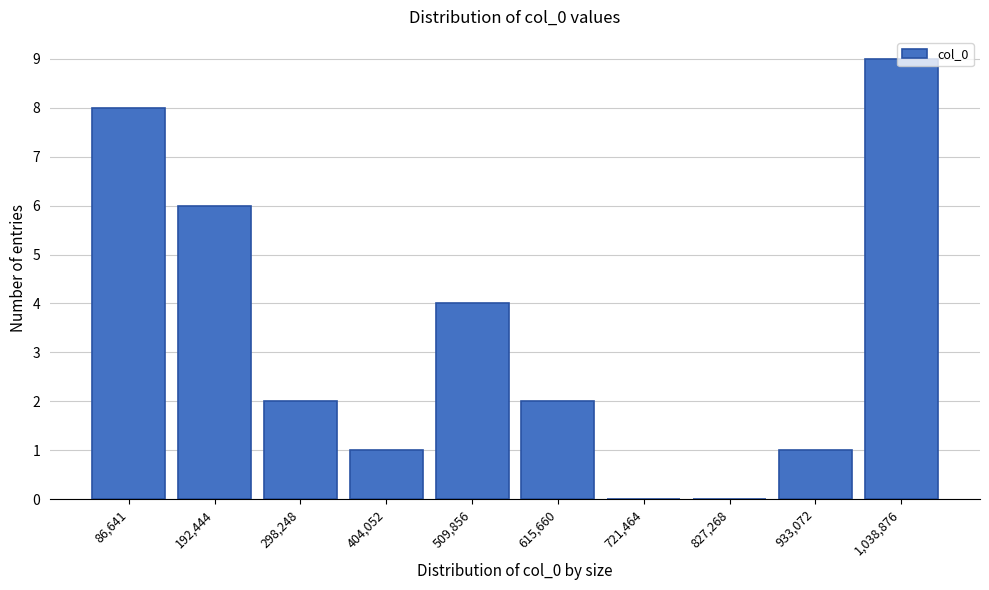

Approximately how many times larger is the value at 192,444 compared to 404,052?

6.0